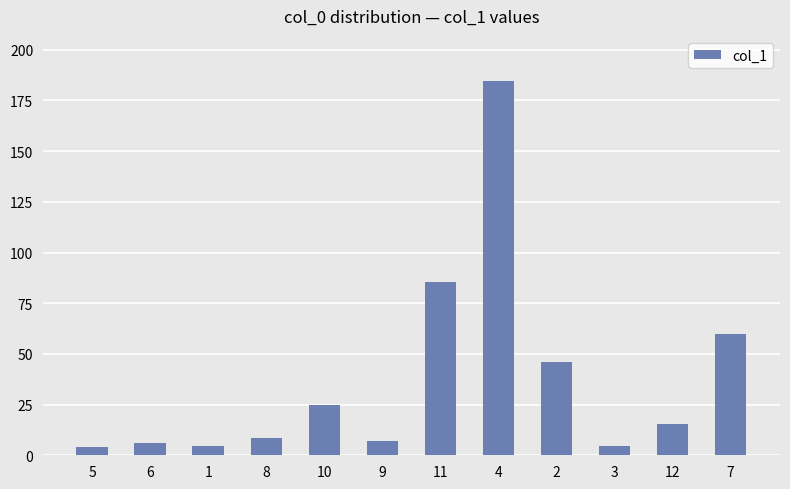

What position from the left is 3?

10